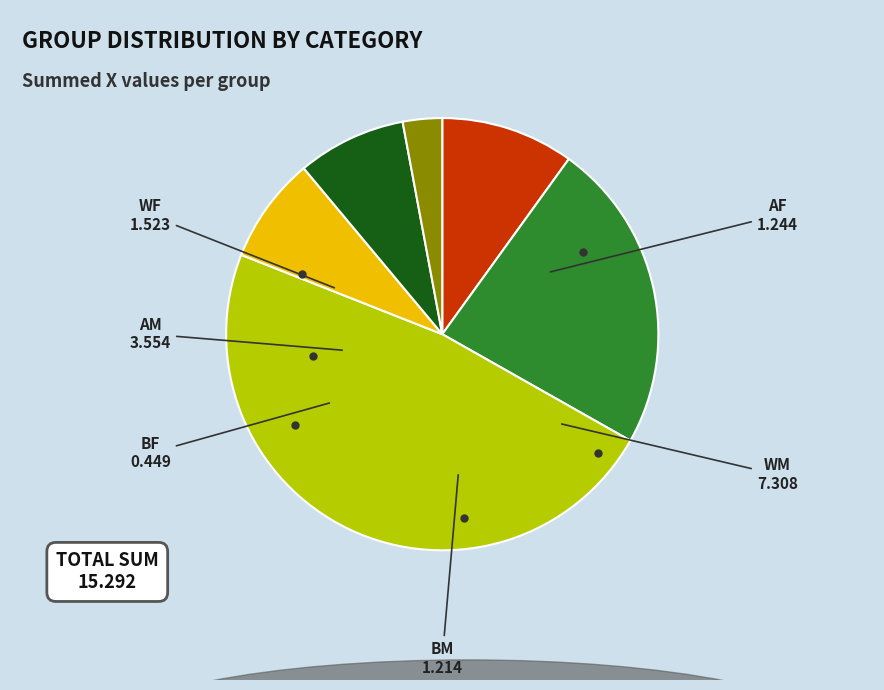

Is there a majority slice in this chart?

No